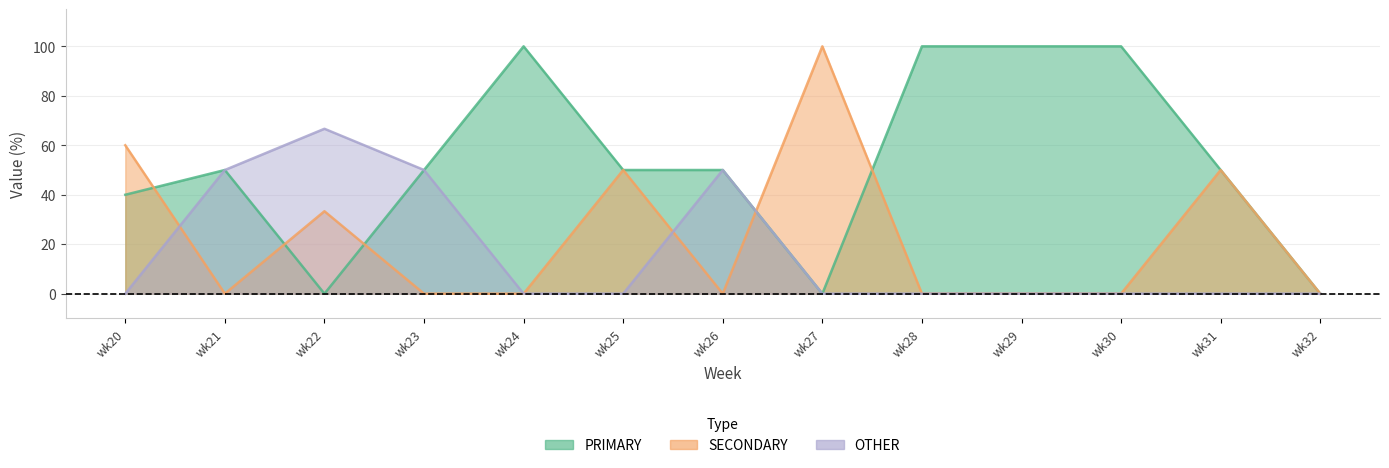

Is it true that PRIMARY equals 0.0 at wk27?

True